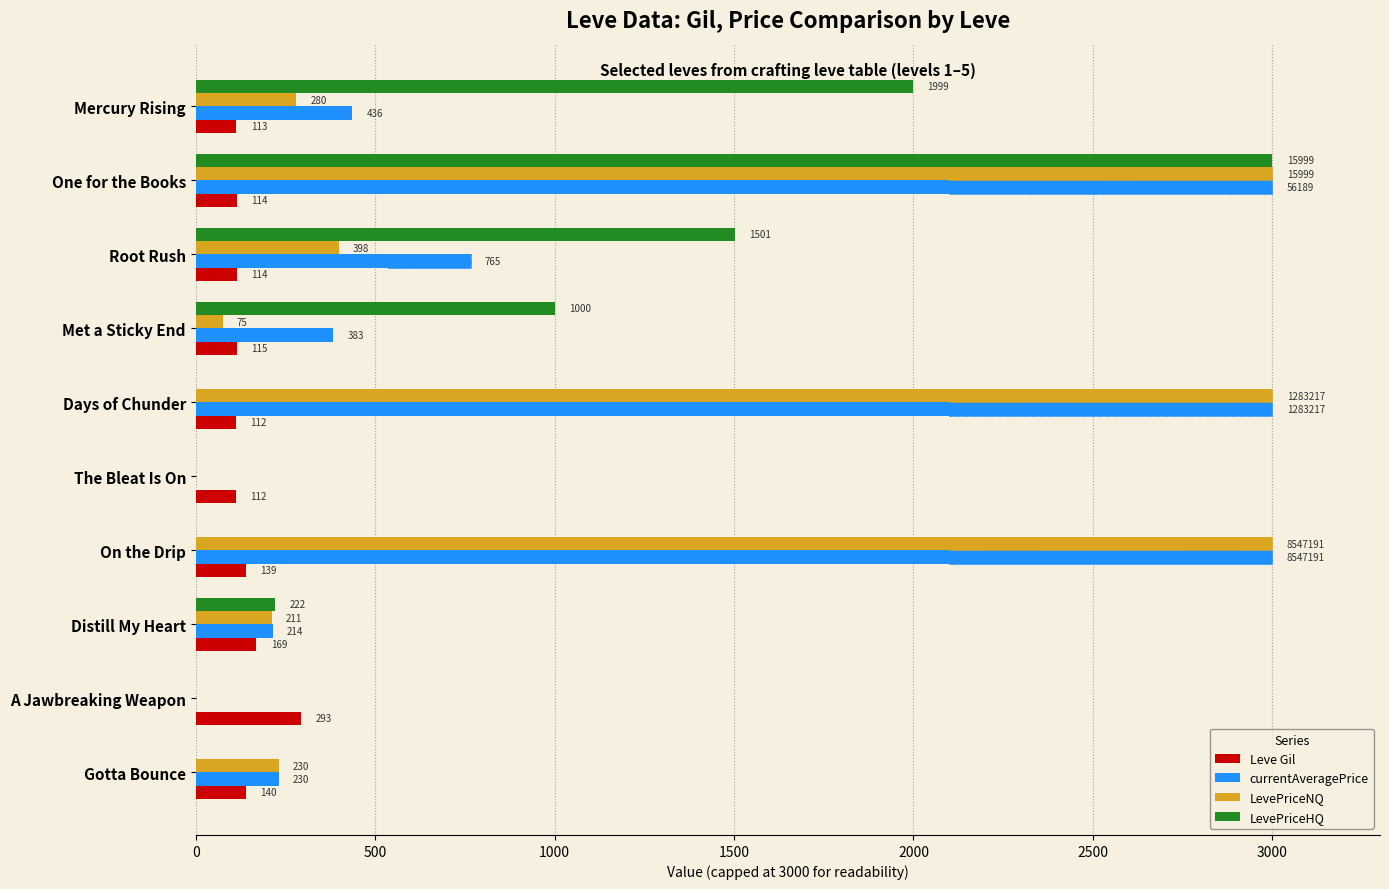

Which series has the largest total across all categories?

currentAveragePrice